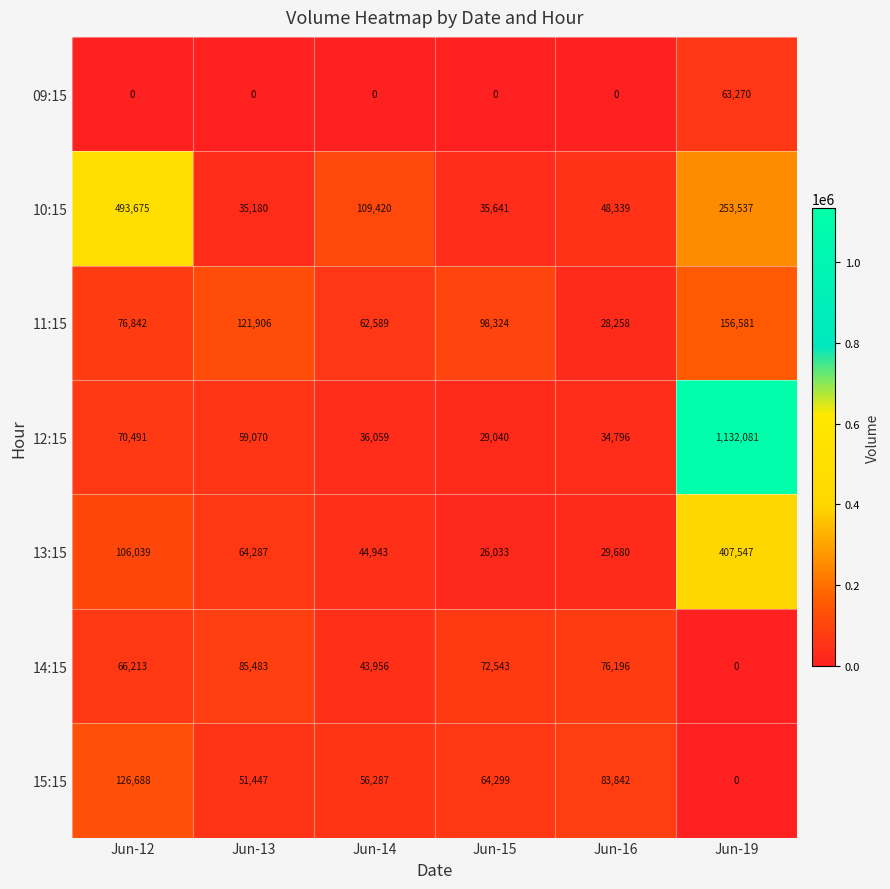

The 14:15 series shows 76196 at Jun-16. True or false?

True